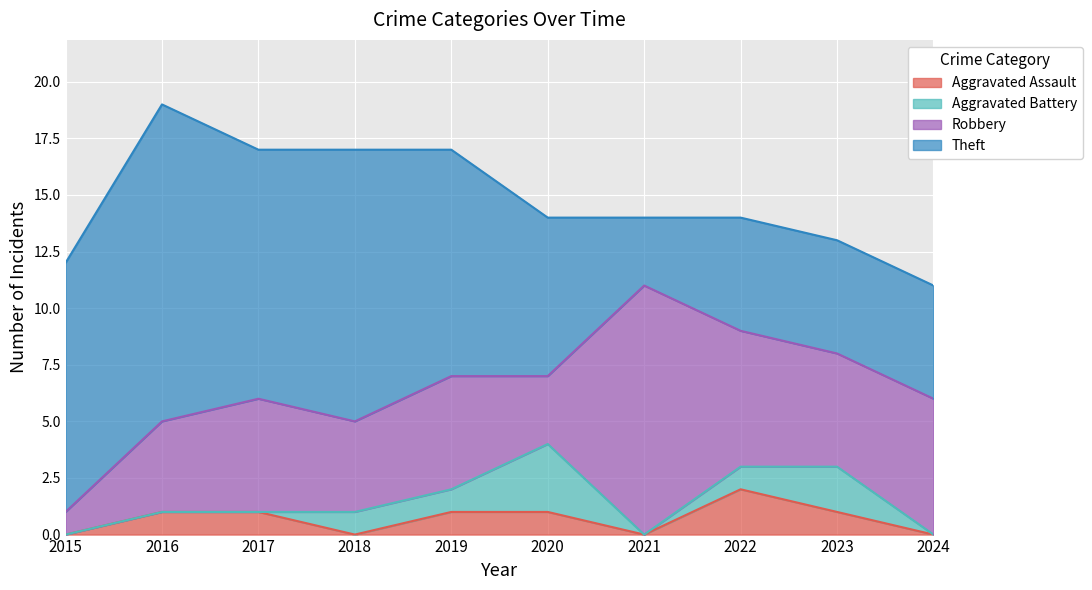

What is the spread (max minus min) of values at 2023?

4